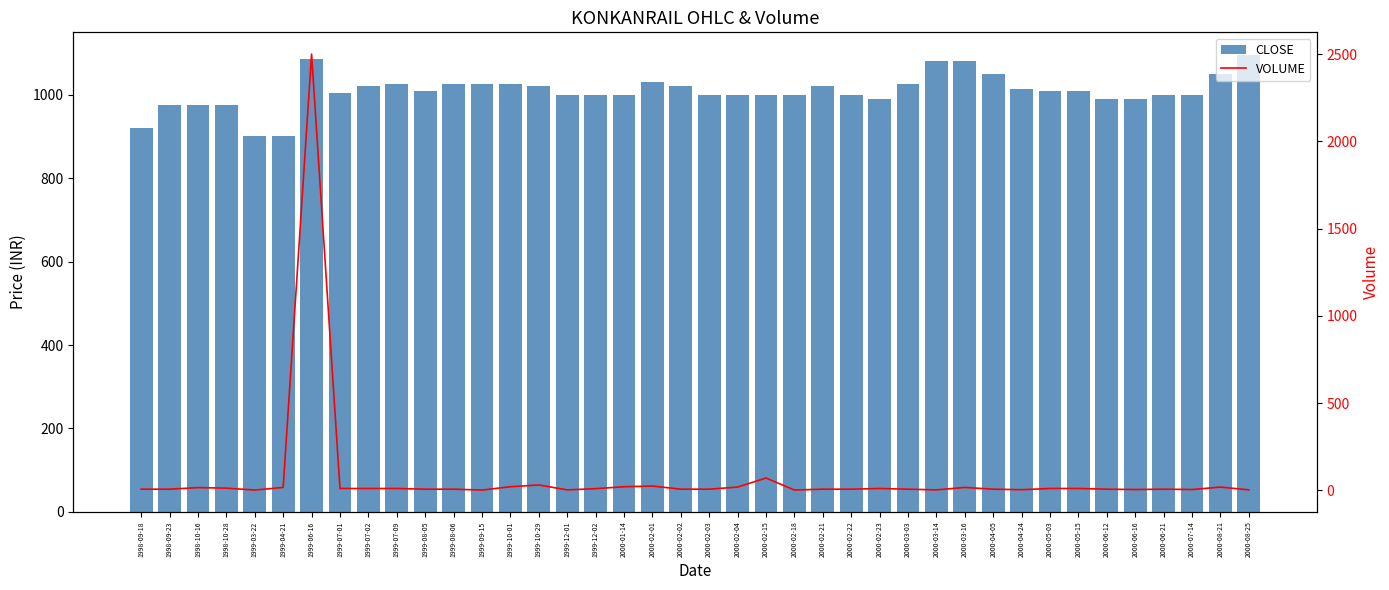

What position from the left is 2000-03-14?

29